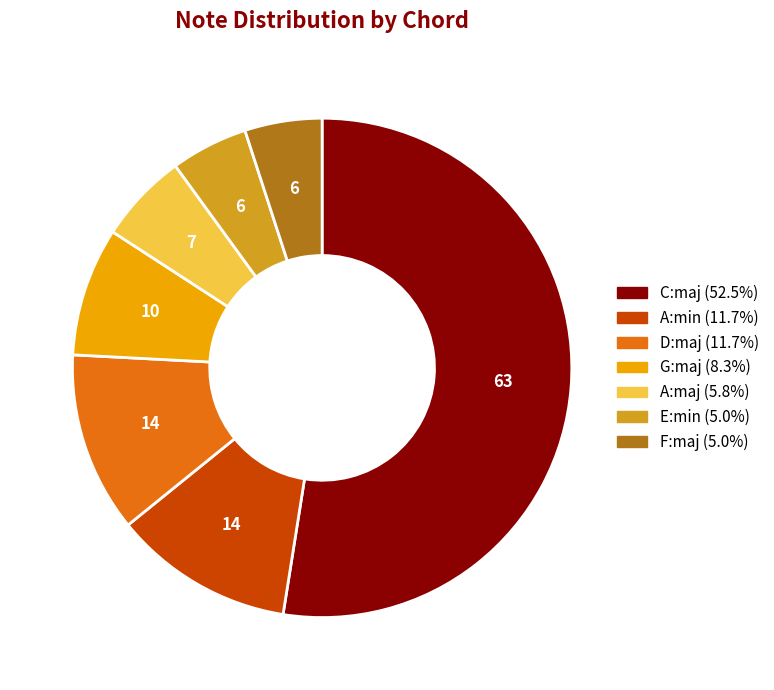

Which category has the biggest portion of the pie?

C:maj